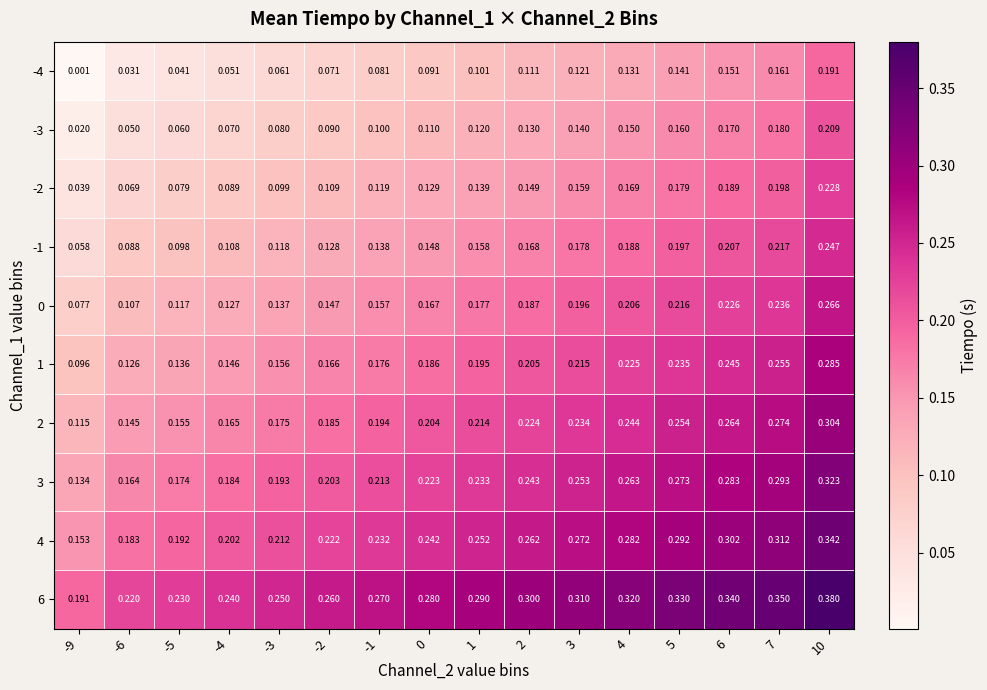

Is the value of -3 at -1 greater than the value of -2 at -3?

Yes